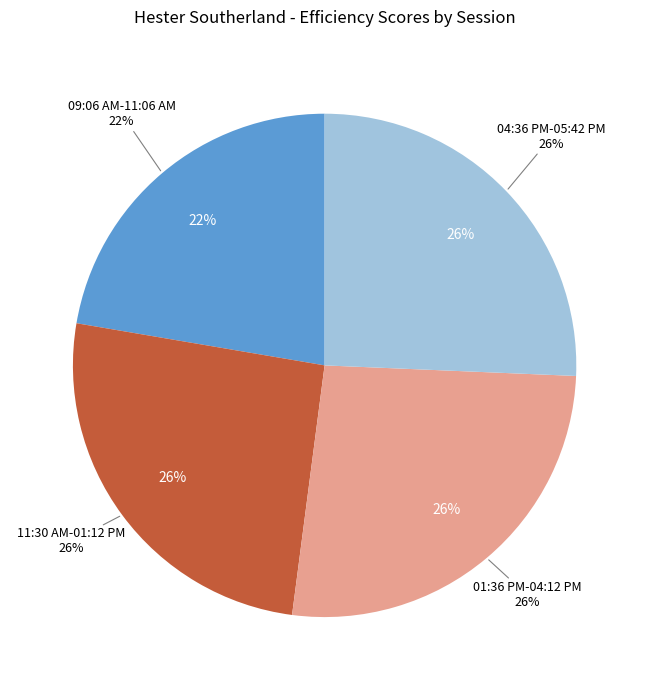

Which slice is the smallest?

09:06 AM-11:06 AM